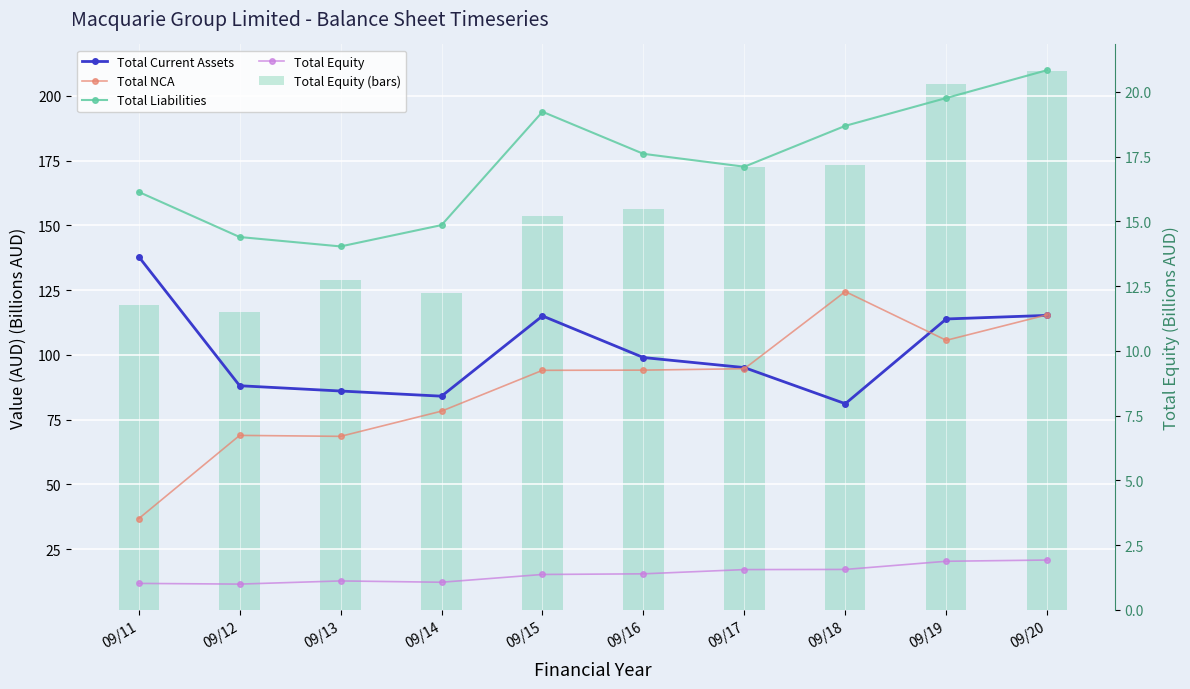

How many groups of bars are there?

10